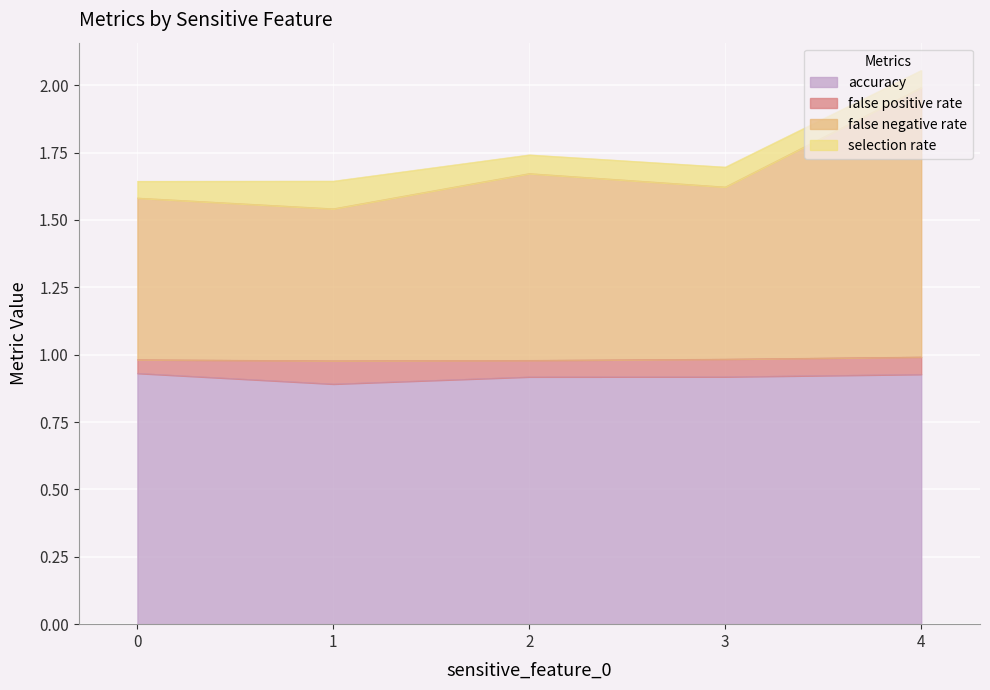

At which category is the sum across all series the highest?

4